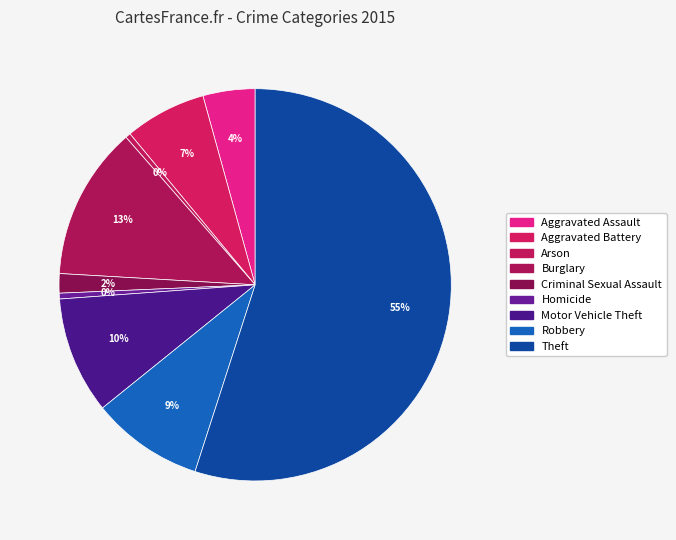

Which slice is the largest?

Theft